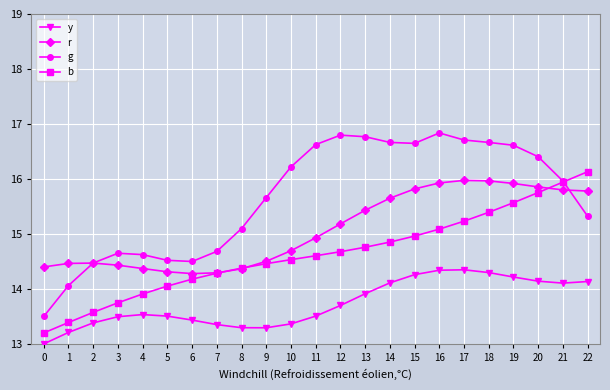

True or false: b has more than 0 interior local peaks.

False